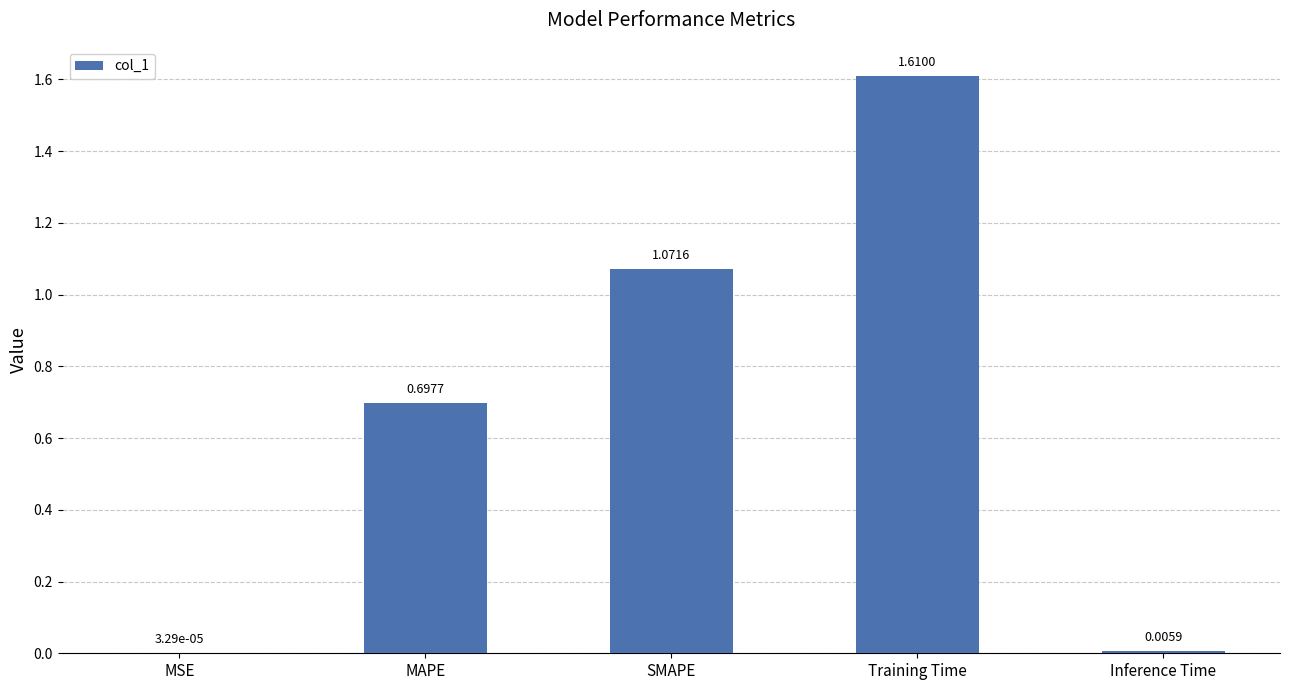

Which label corresponds to the largest value in the chart?

Training Time